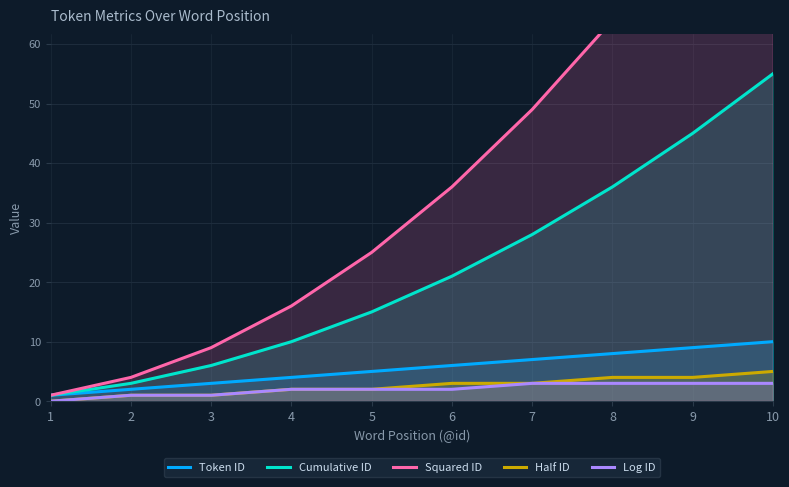

Read the Half ID value at 2.

1